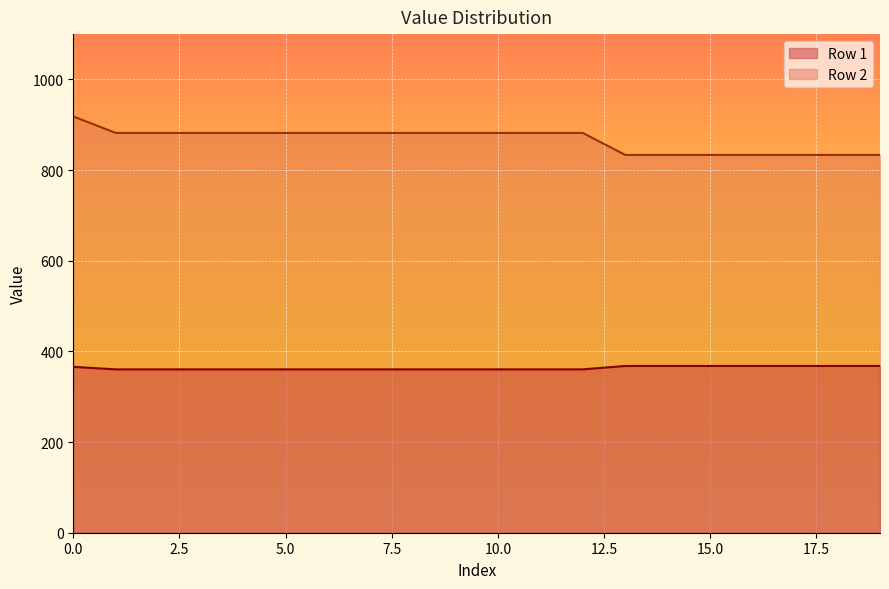

What is the difference between the second highest and minimum values in the Row 1 series?

7.5